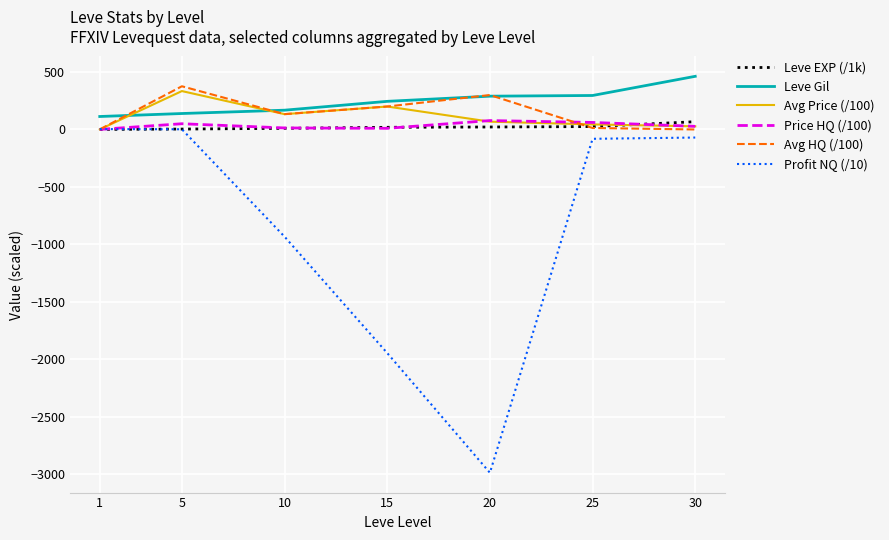

What is the smallest value displayed?

-2989.5